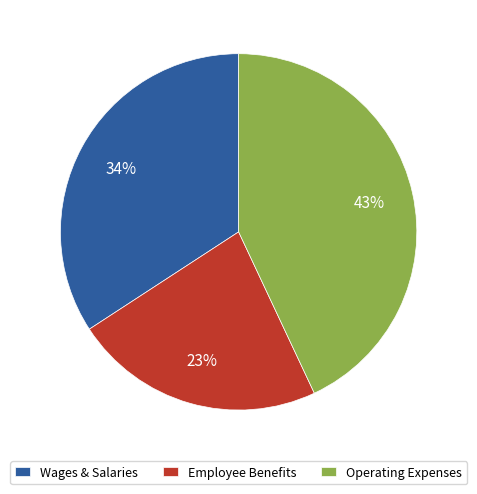

To the nearest percent, what percentage of the pie is Wages & Salaries?

34%